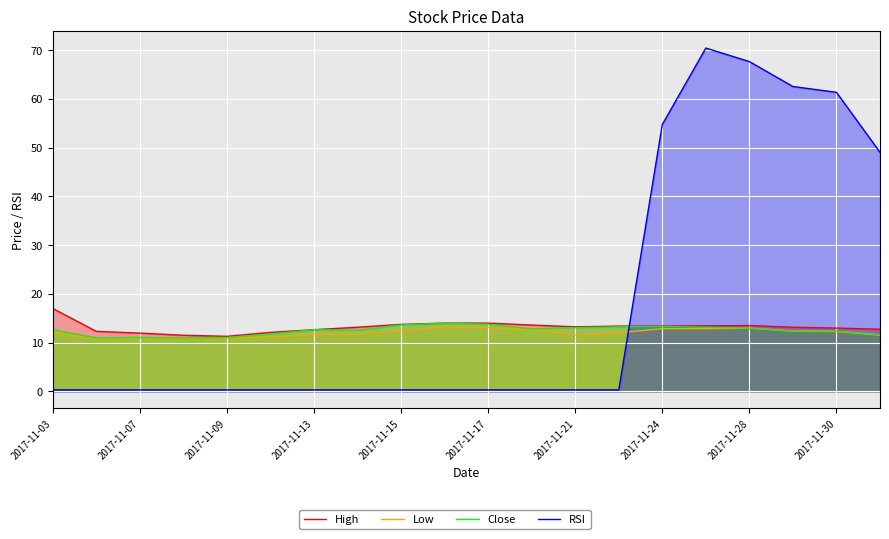

At which label does High first exceed 13?

2017-11-03